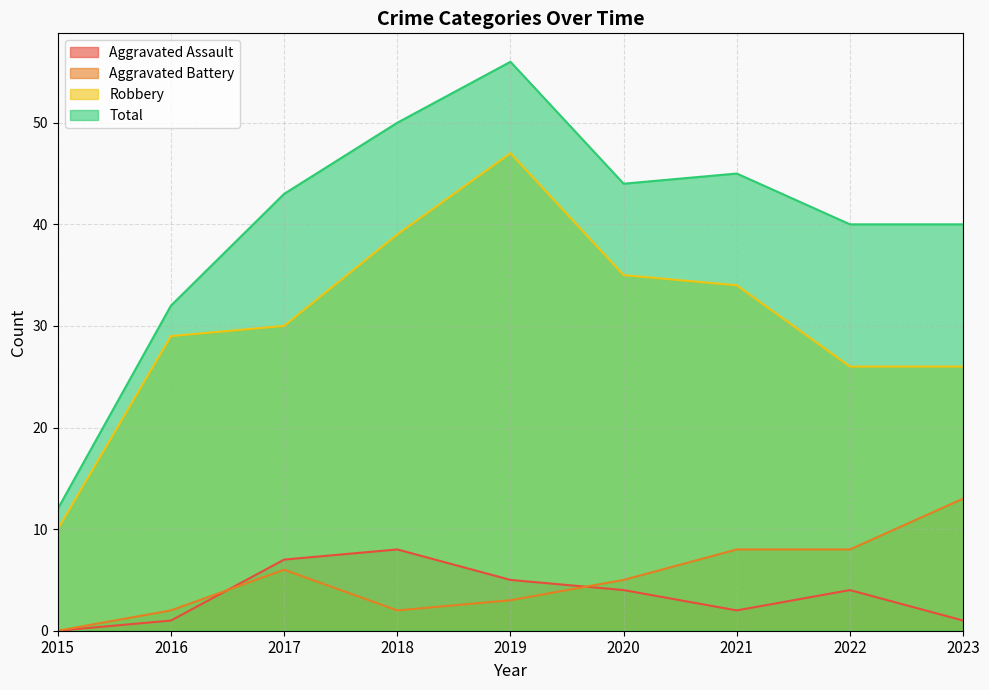

Rank the categories by Aggravated Battery value from highest to lowest.

2023, 2021, 2022, 2017, 2020, 2019, 2016, 2018, 2015